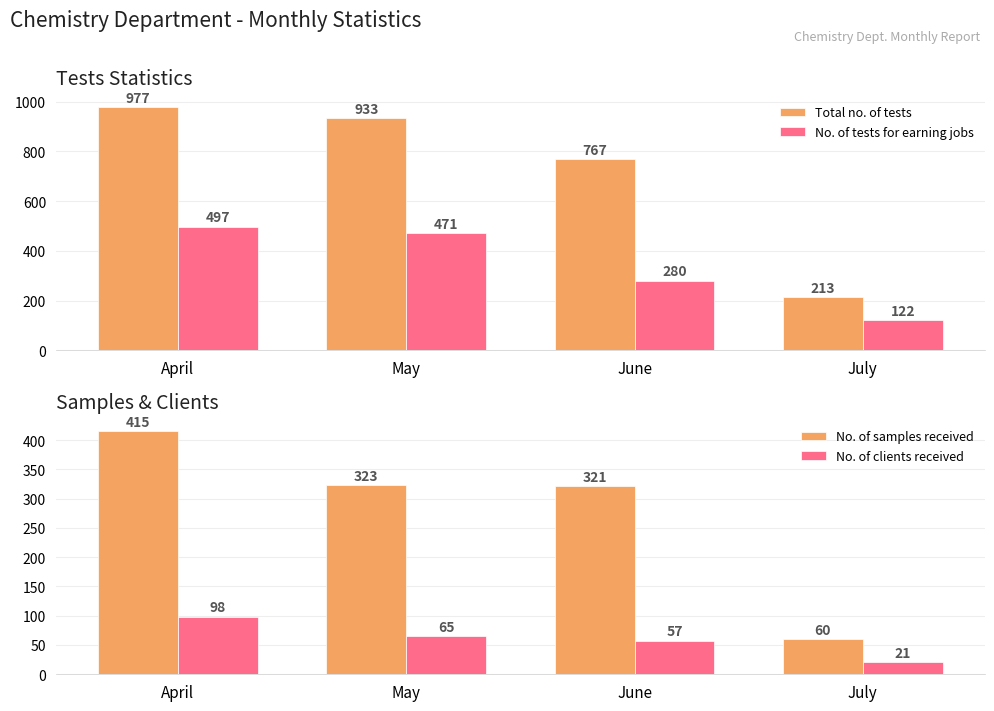

Between April and May, which series saw the biggest shift?

No. of samples received